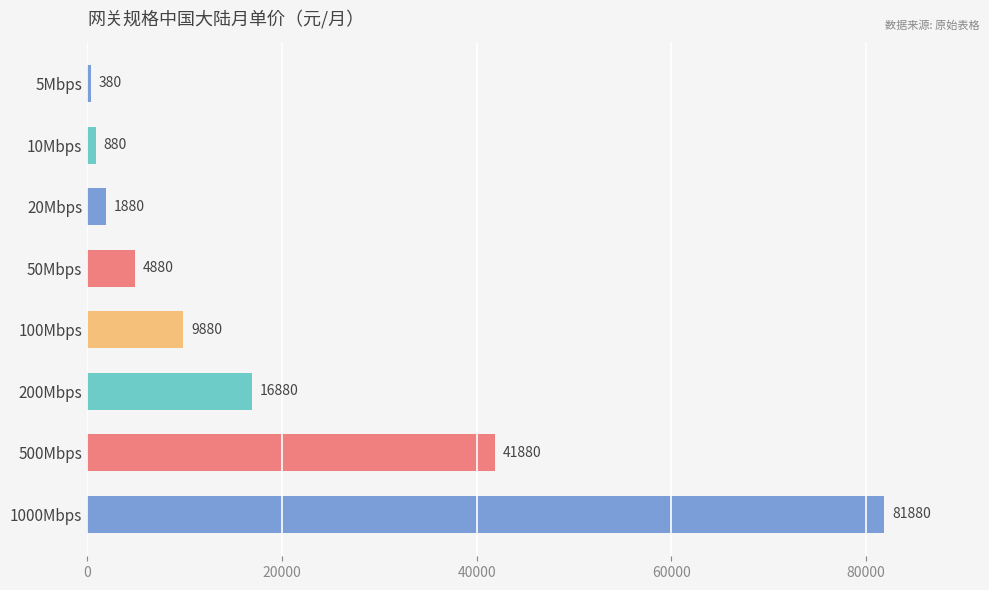

What is the change in value from 20Mbps to 200Mbps?

+15000